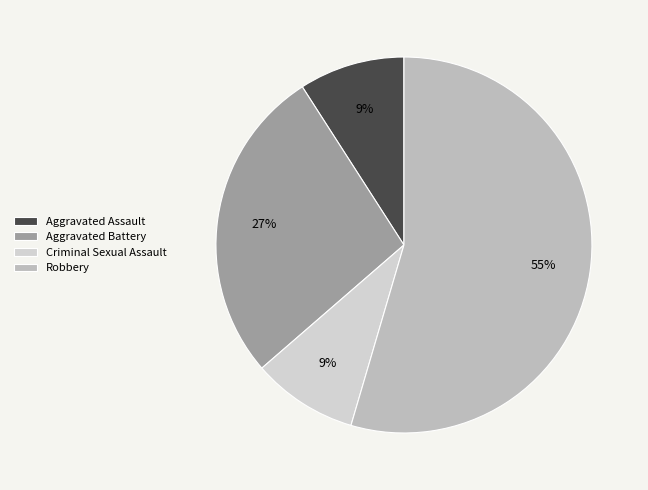

How many slices are in this pie chart?

4